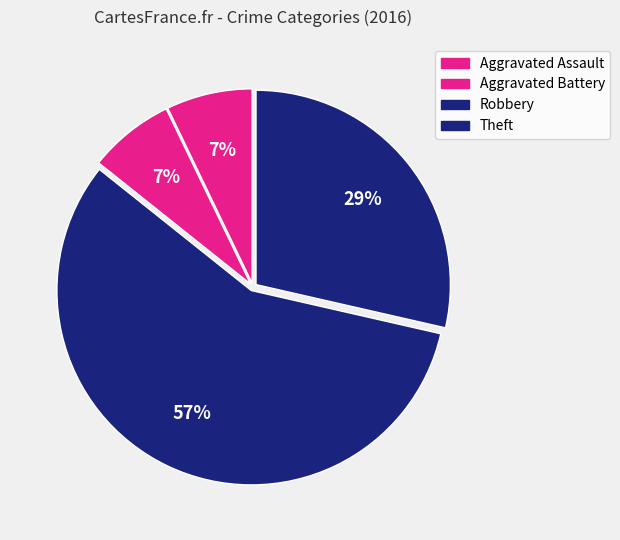

How many slices are in this pie chart?

4